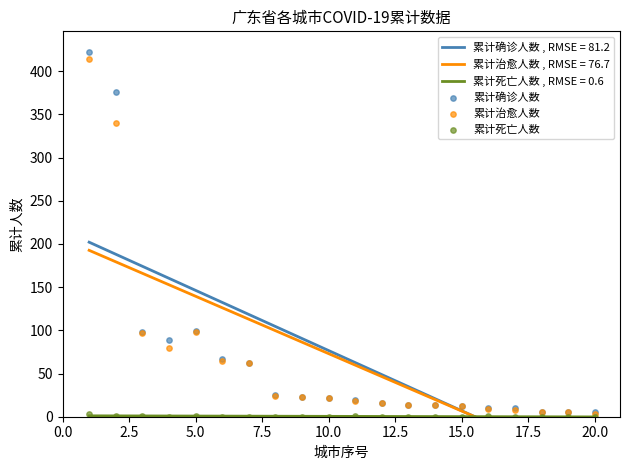

Which series reaches the maximum Y coordinate?

累计确诊人数